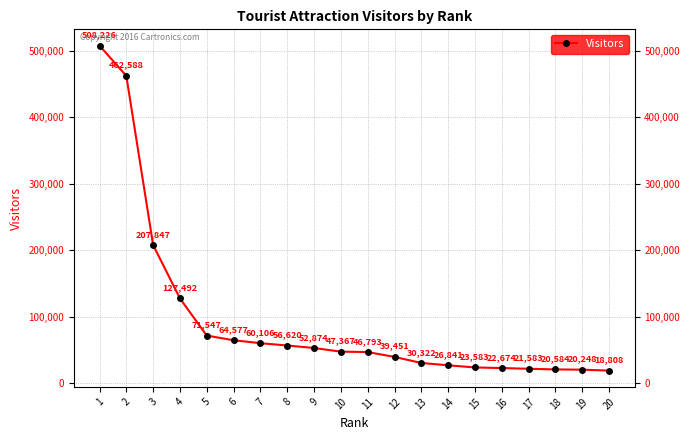

List the labels in order of value, smallest first.

20, 19, 18, 17, 16, 15, 14, 13, 12, 11, 10, 9, 8, 7, 6, 5, 4, 3, 2, 1